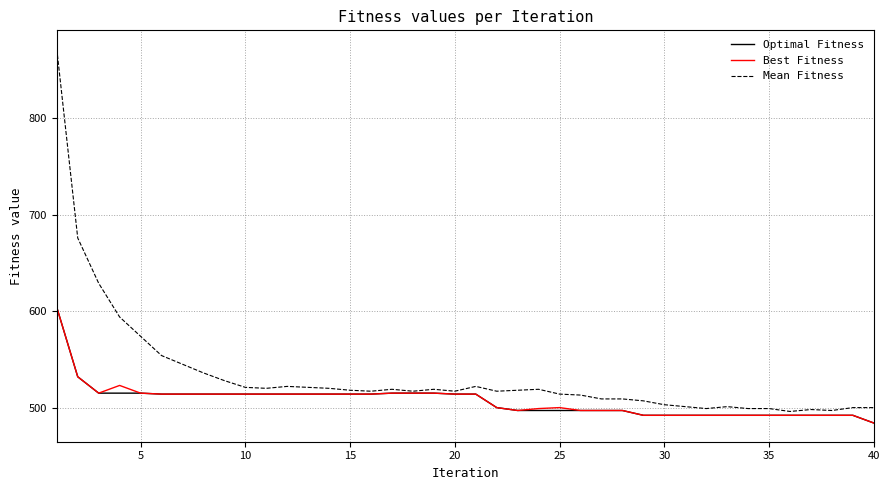

Which series has the largest total across all categories?

Mean Fitness